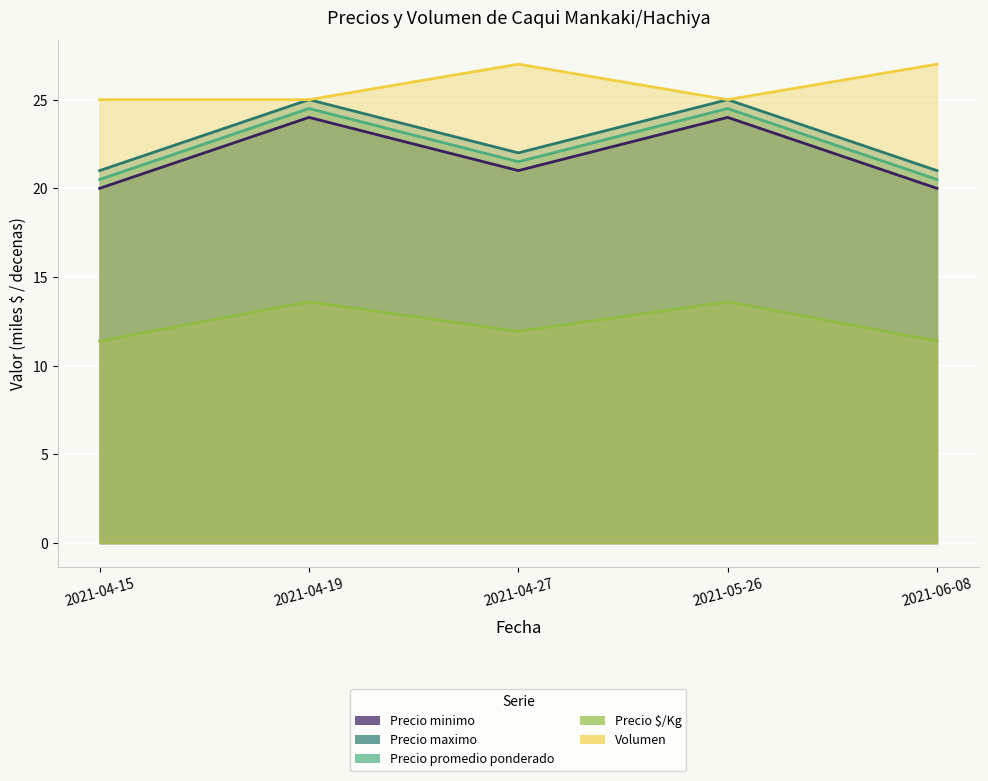

The value of Precio minimo at 2021-05-26 is 24.0. True or false?

True